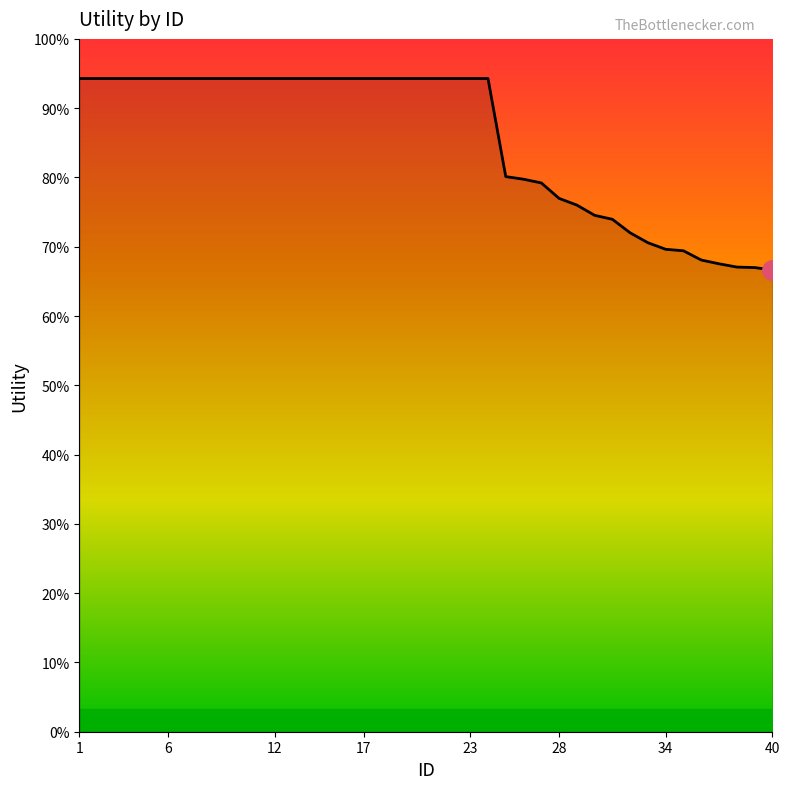

Does the chart display data point markers on the line(s)?

No